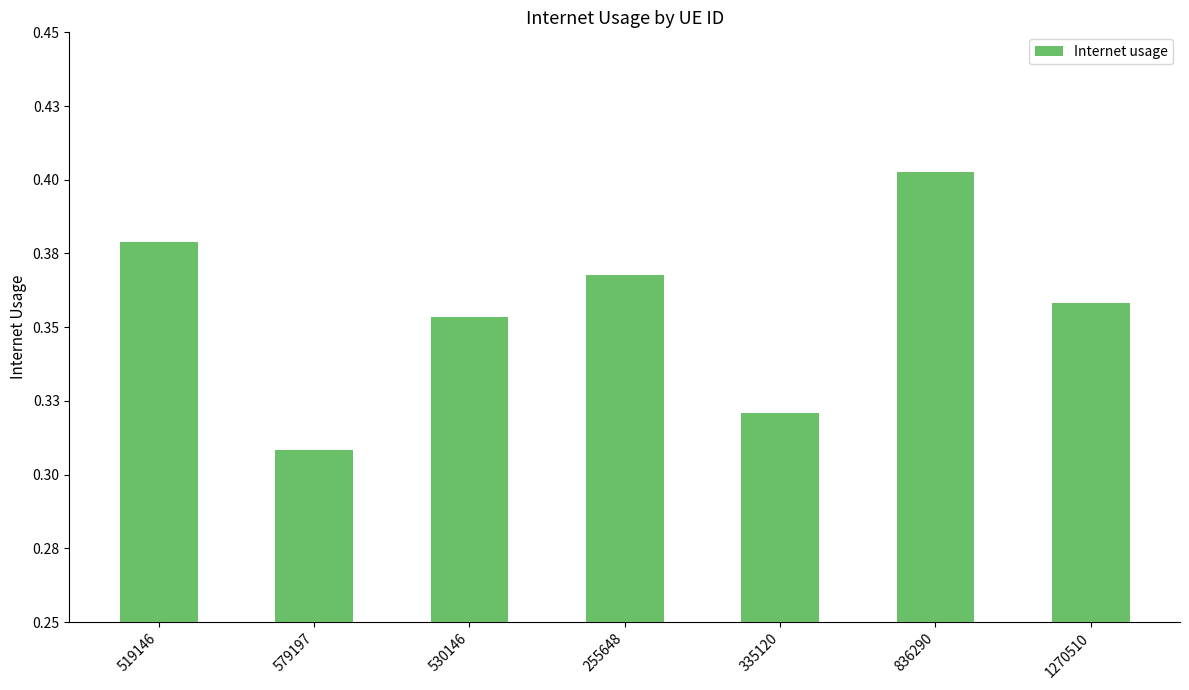

Are the bars horizontal?

No